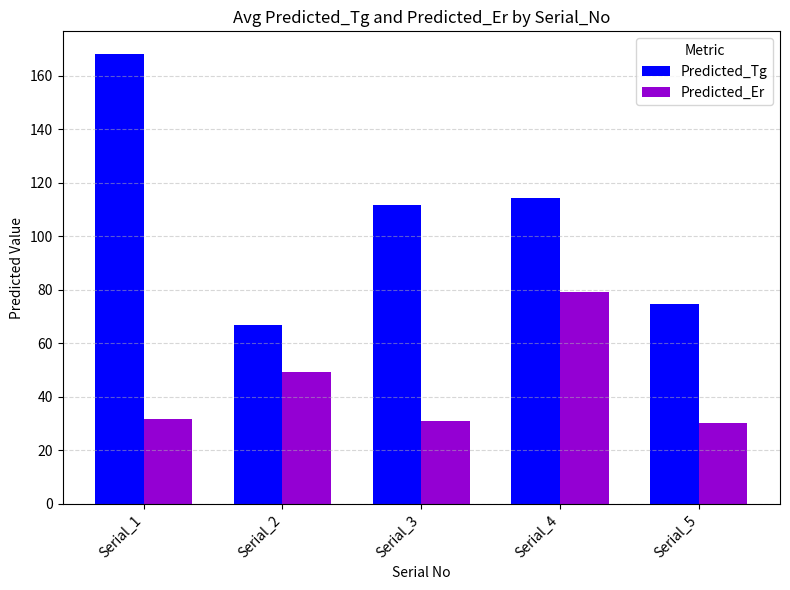

At which category is the sum across all series the highest?

Serial_1